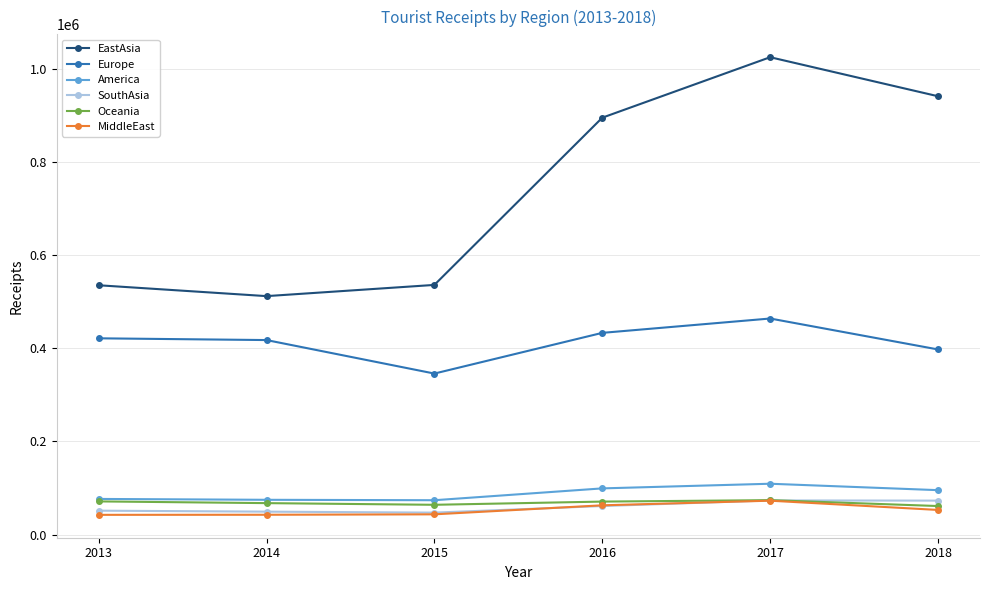

Does the chart display data point markers on the line(s)?

Yes